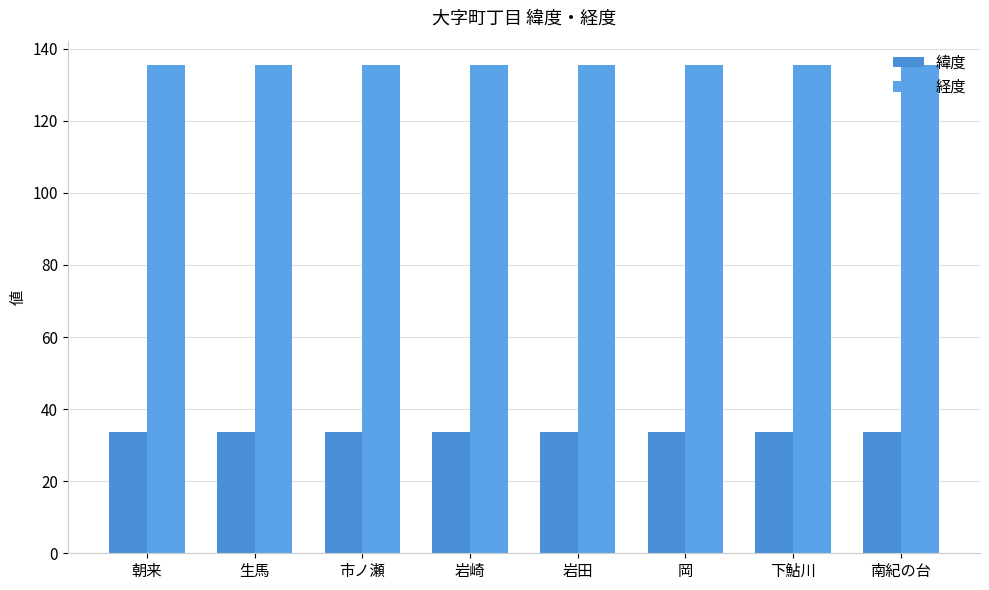

Rank the categories by 経度 value from highest to lowest.

下鮎川, 市ノ瀬, 生馬, 岡, 岩田, 朝来, 岩崎, 南紀の台